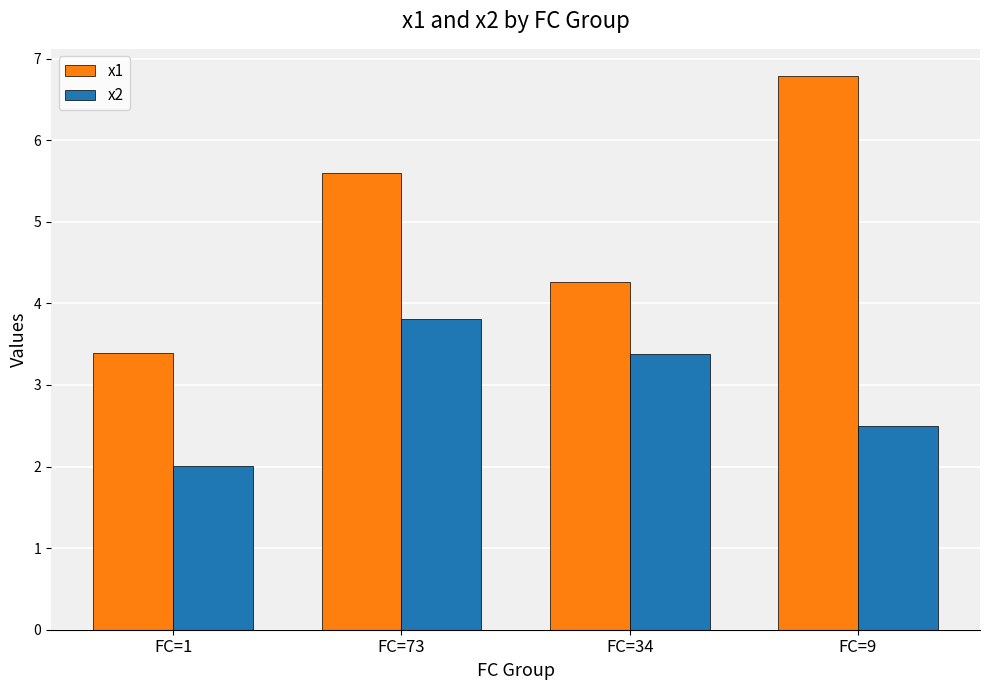

How many distinct data groups are displayed?

2